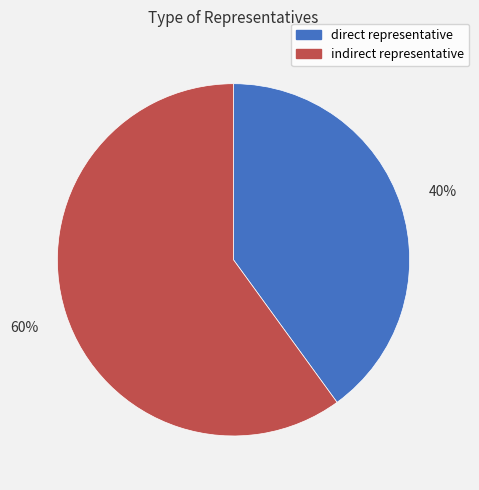

Do direct representative and indirect representative together represent more than half of the pie?

Yes